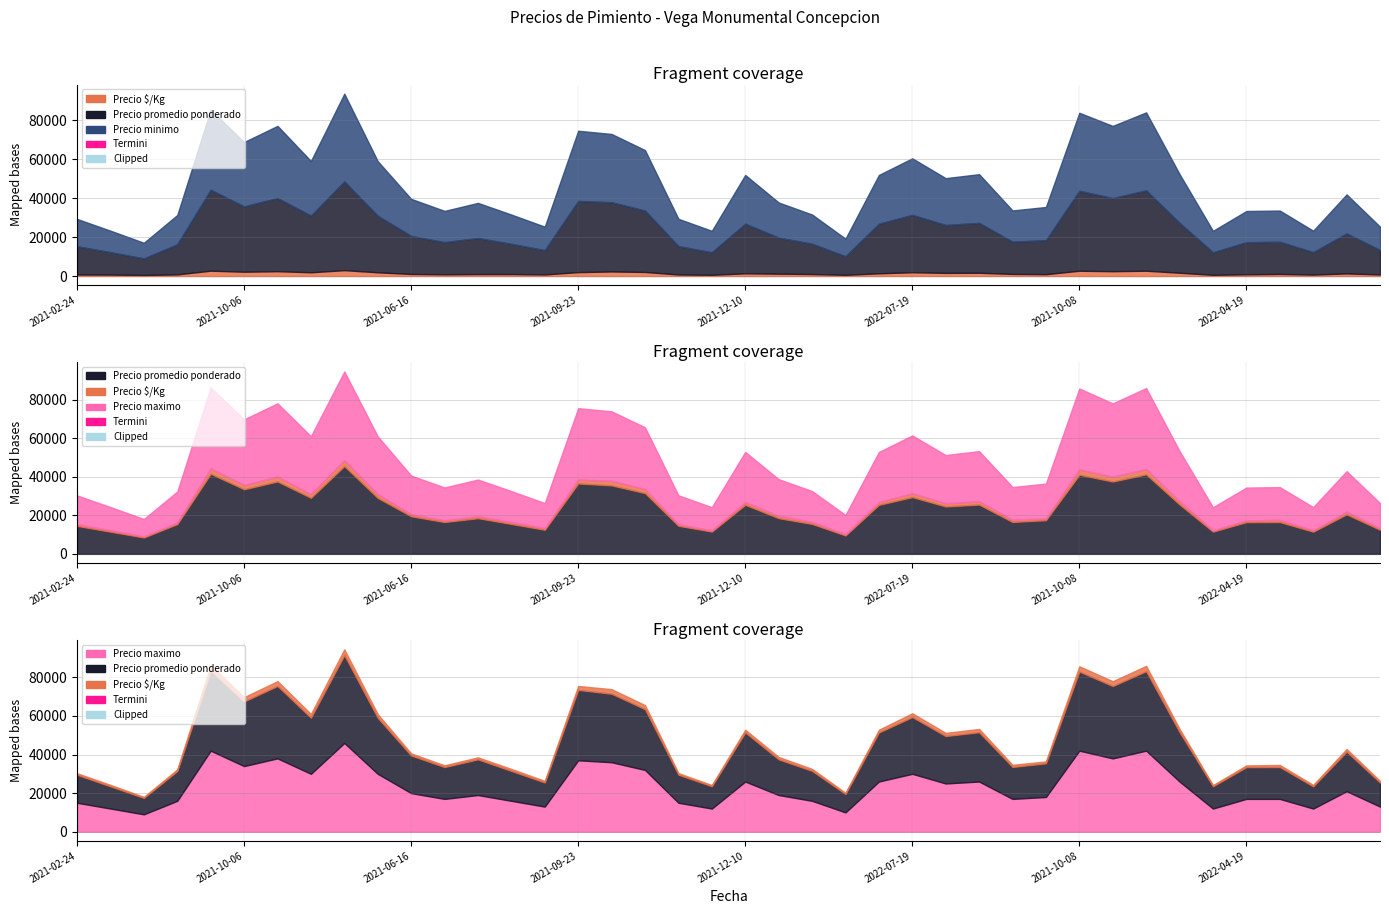

Where does the Precio $/Kg series first go above 1233?

2021-10-06